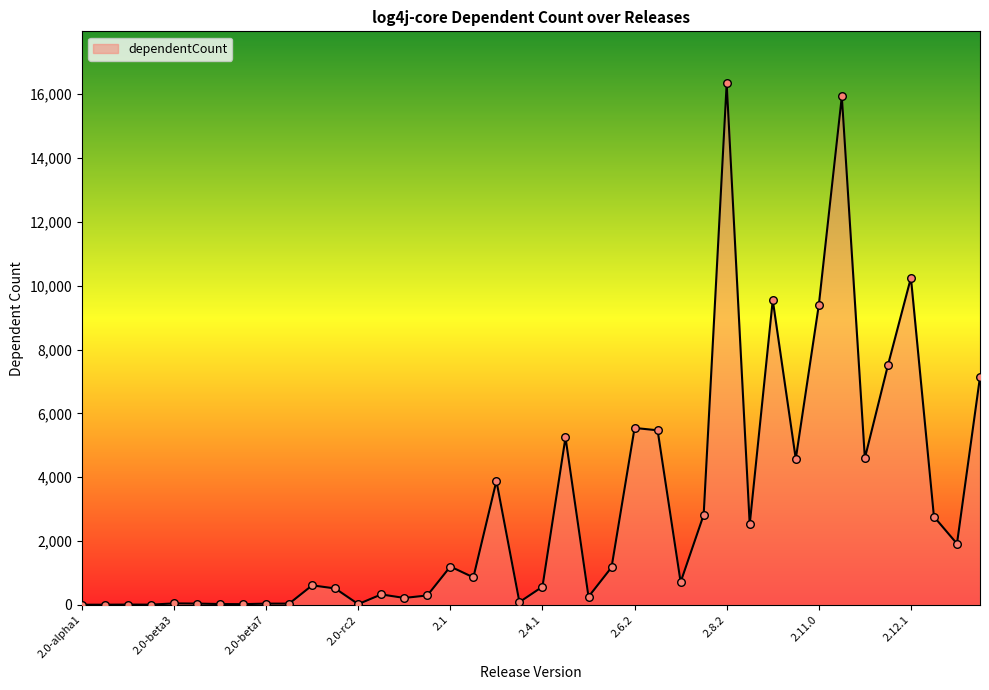

What is the difference between the maximum and minimum values?

16329